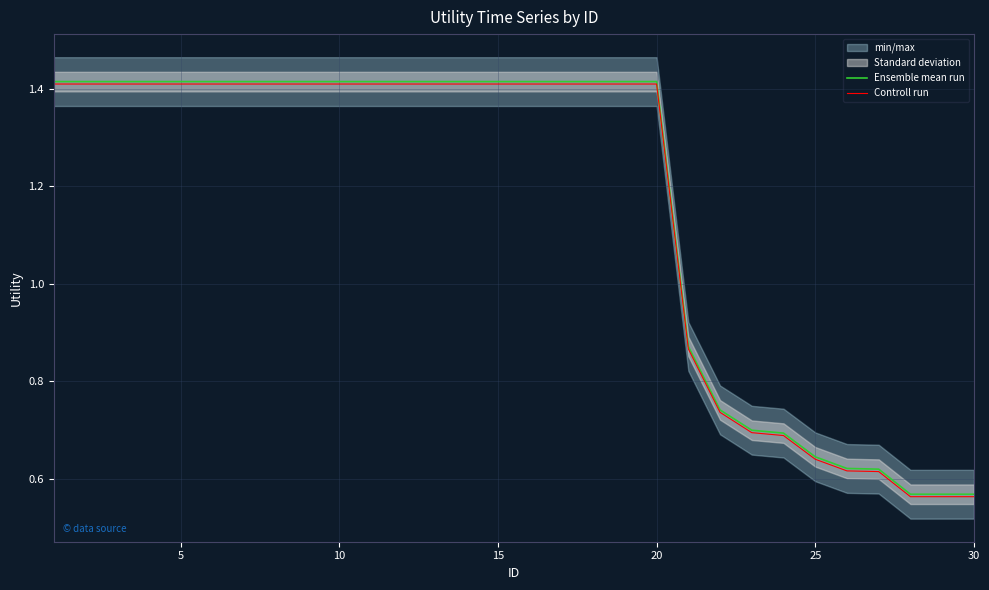

What is the difference between the maximum and second lowest values in the Ensemble mean run series?

0.8